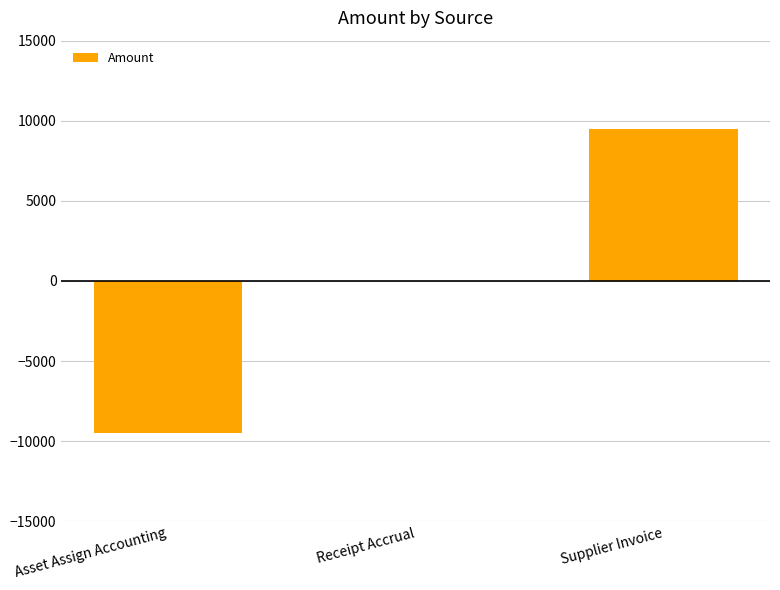

What is the greatest value displayed?

9485.2